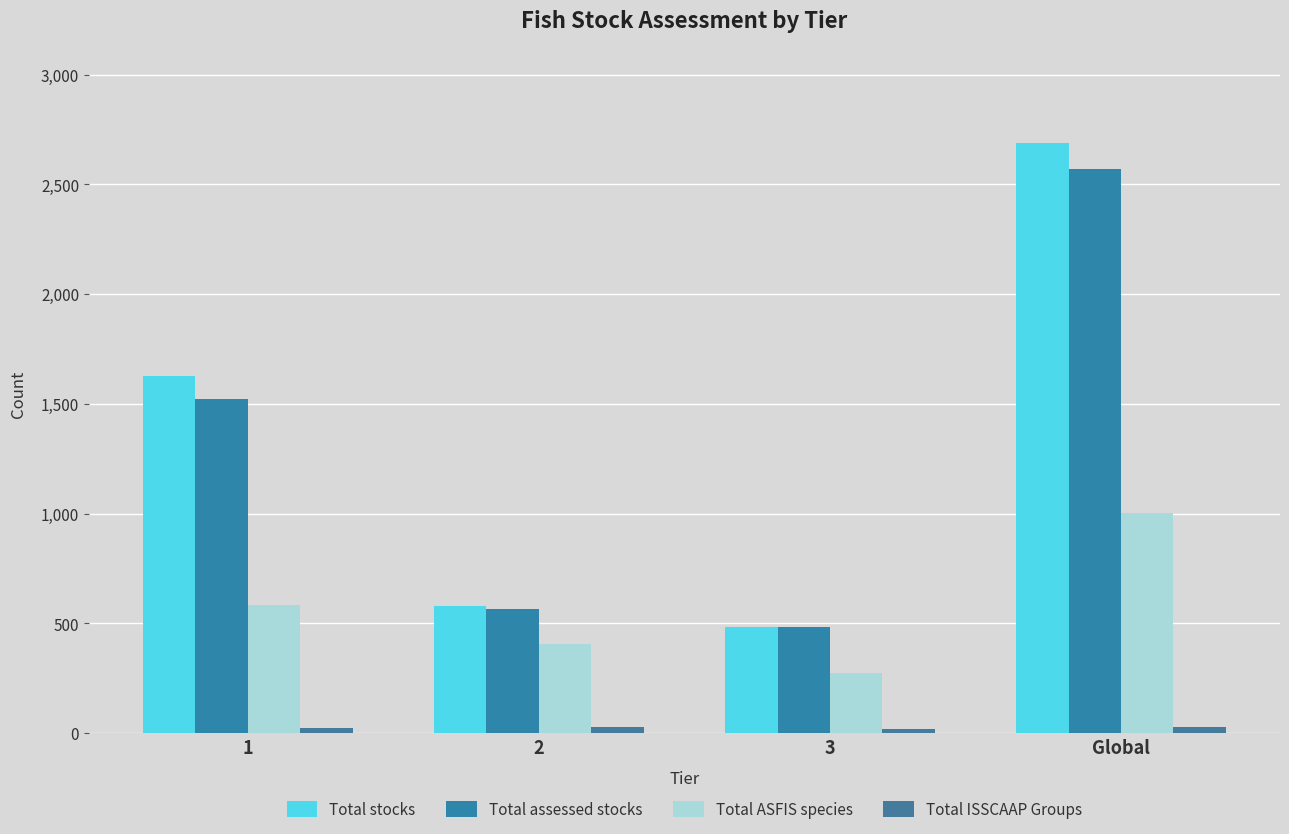

At which category is the sum across all series the highest?

Global